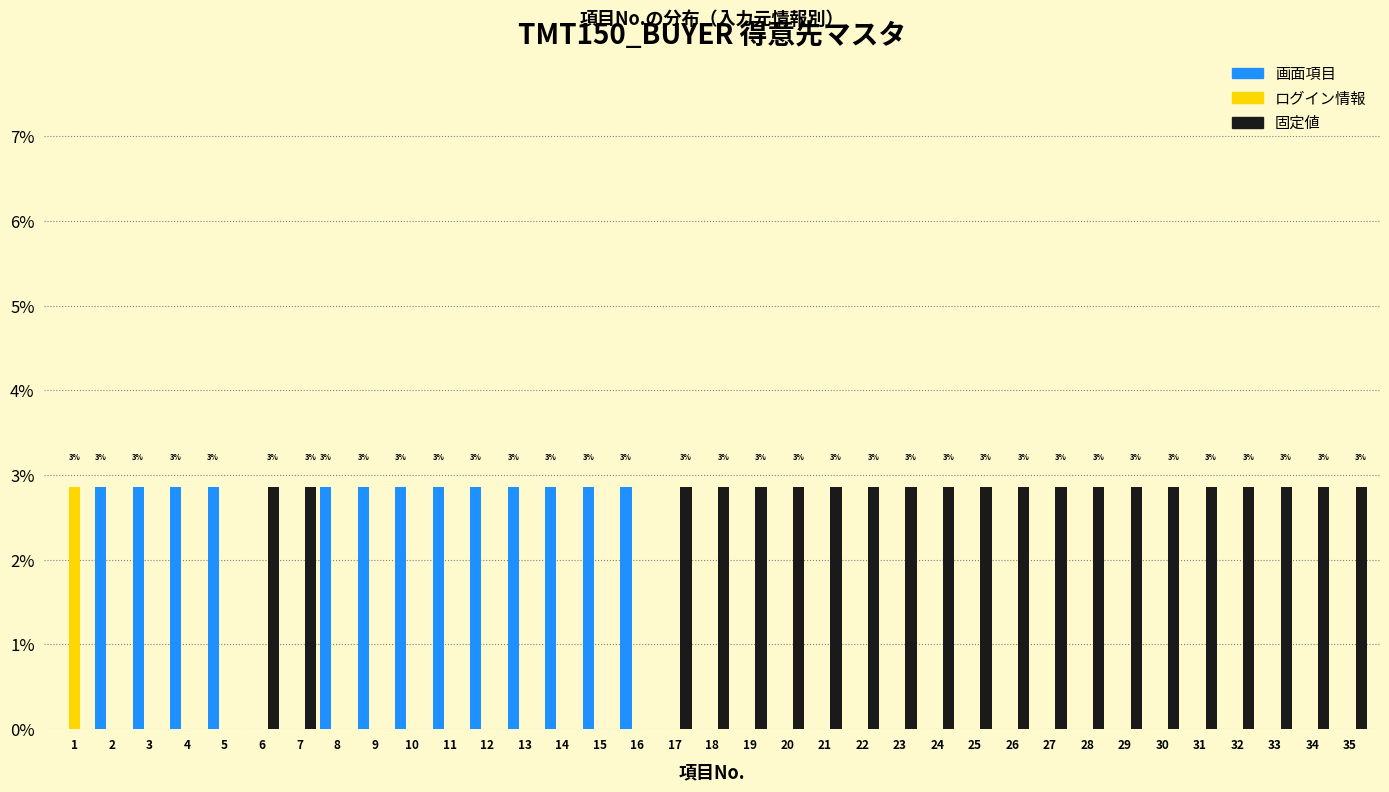

Is the value of 画面項目 at 4 greater than the value of 固定値 at 16?

Yes